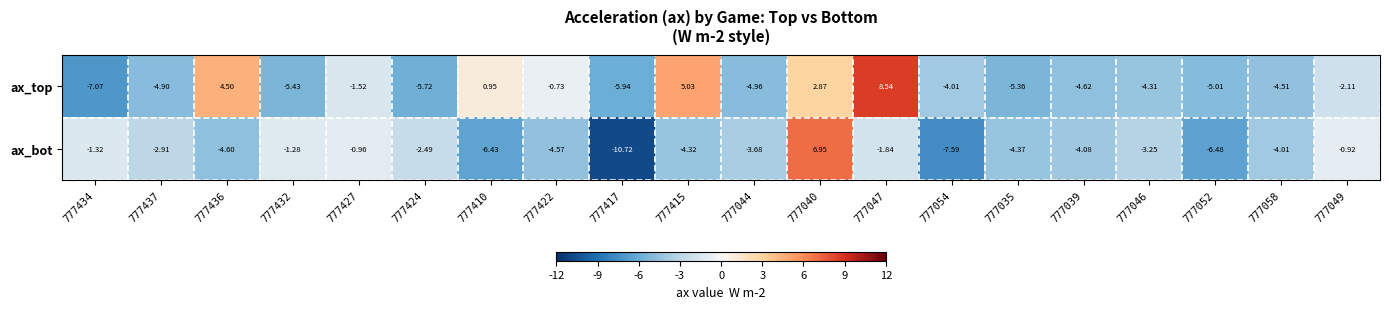

Is the value of ax_bot at 777049 greater than the value of ax_top at 777417?

Yes